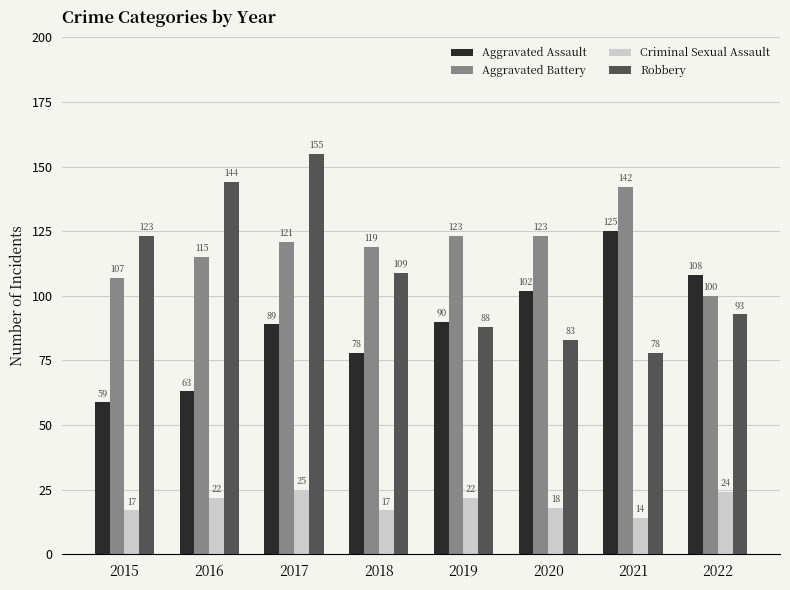

Reading right to left, extract all data points from this chart.

Aggravated Assault: 2022=108	2021=125	2020=102	2019=90	2018=78	2017=89	2016=63	2015=59
Aggravated Battery: 2022=100	2021=142	2020=123	2019=123	2018=119	2017=121	2016=115	2015=107
Criminal Sexual Assault: 2022=24	2021=14	2020=18	2019=22	2018=17	2017=25	2016=22	2015=17
Robbery: 2022=93	2021=78	2020=83	2019=88	2018=109	2017=155	2016=144	2015=123